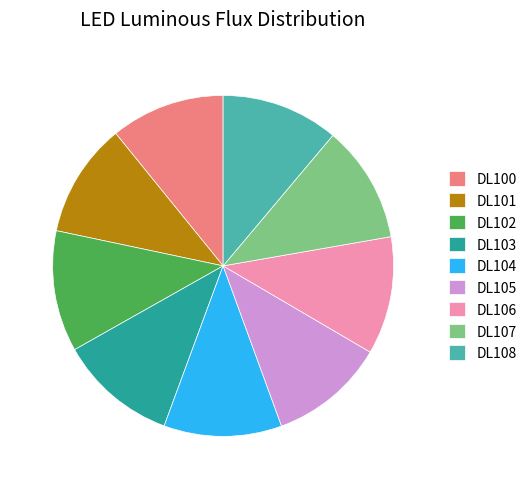

Does DL102 account for over 50% of the chart?

No